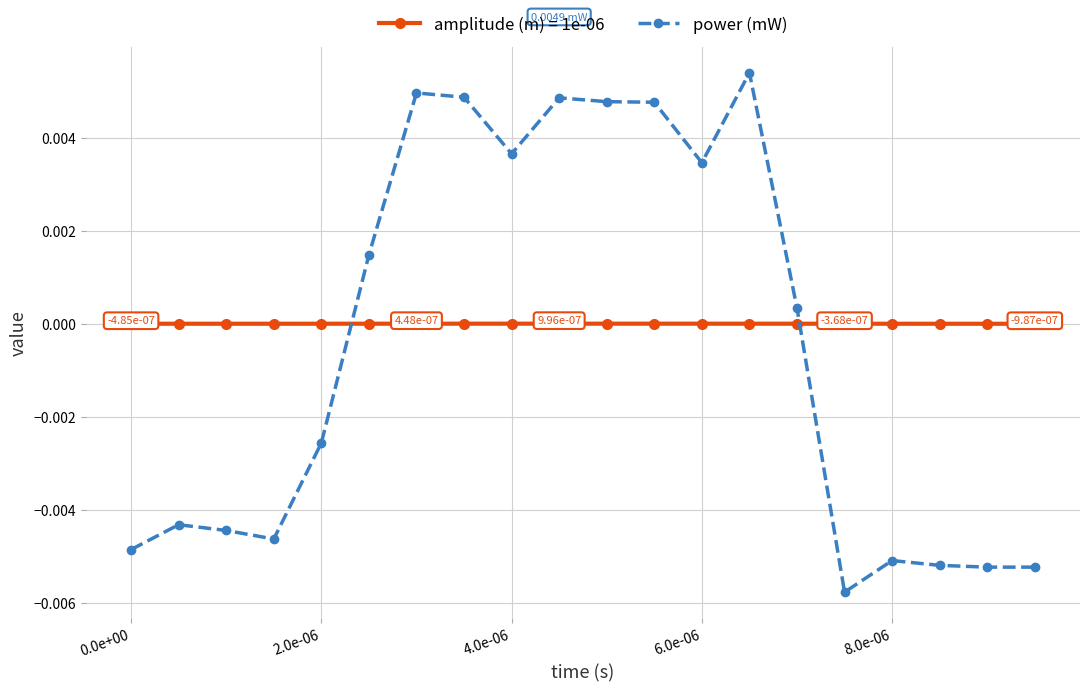

How many intersections are there between amplitude (m) = 1e-06 and power (mW)?

2